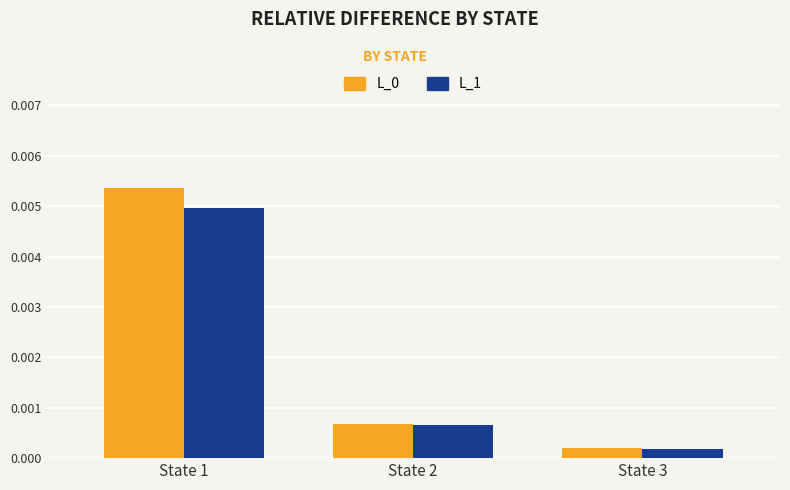

Rank the categories by L_0 value from lowest to highest.

State 3, State 2, State 1